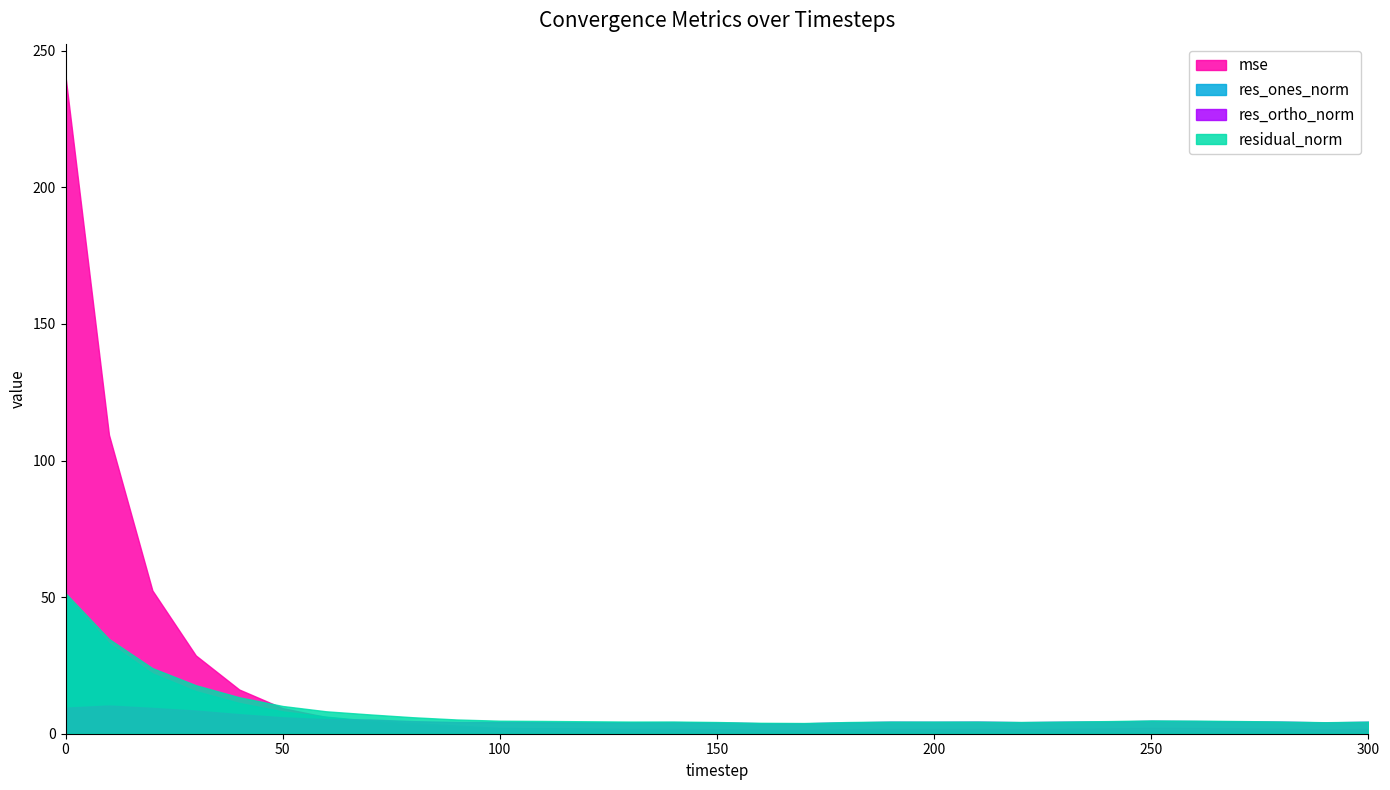

Between 90 and 120, which series saw the biggest shift?

res_ones_norm